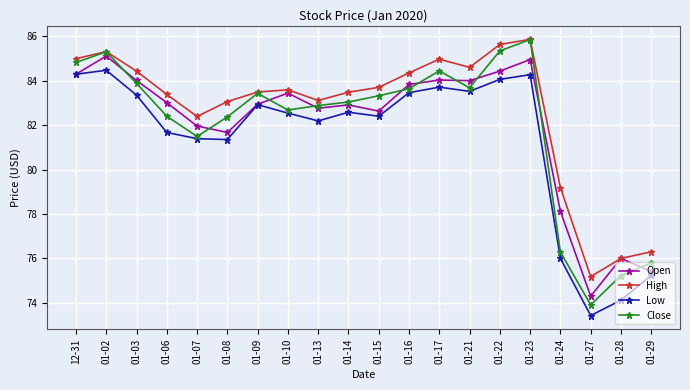

What is the total value across all series at 01-15?

332.1